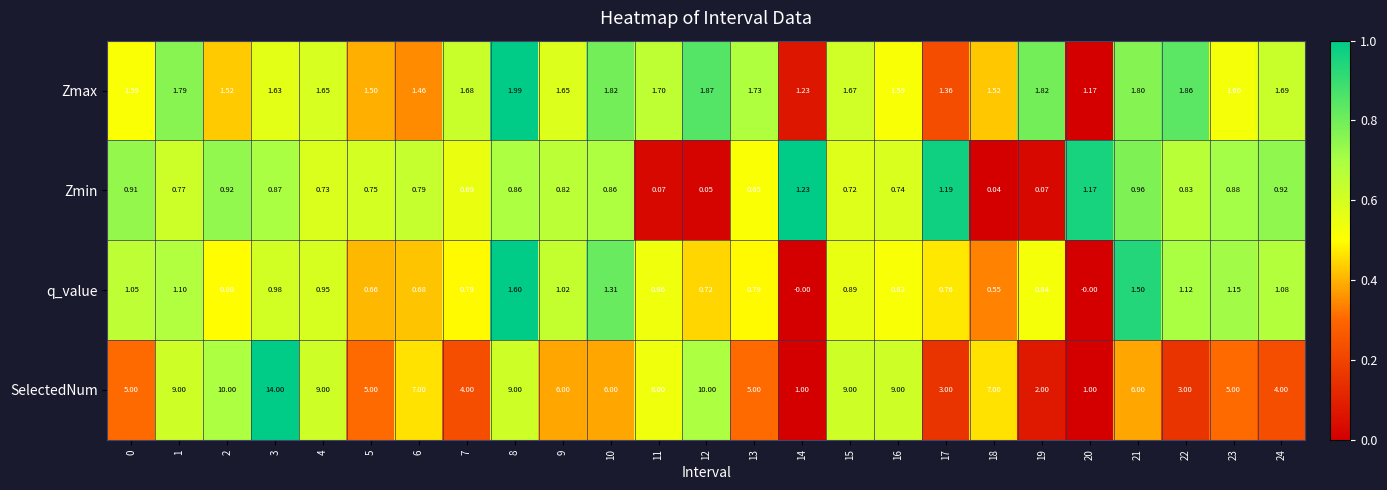

Rank the series by their maximum value, from lowest to highest.

Zmin, q_value, Zmax, SelectedNum